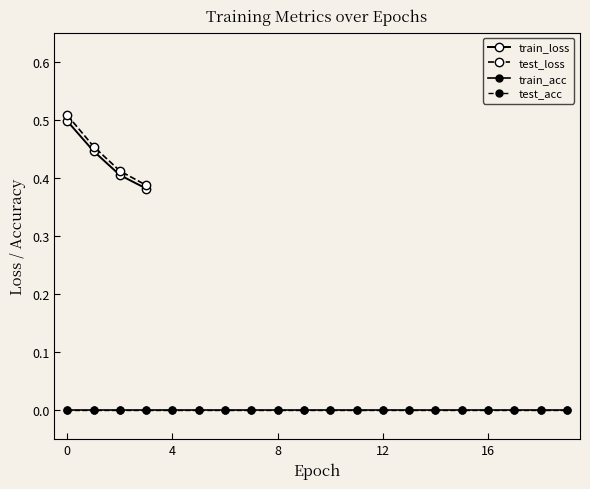

What is the label of the 7th point from the right?

13